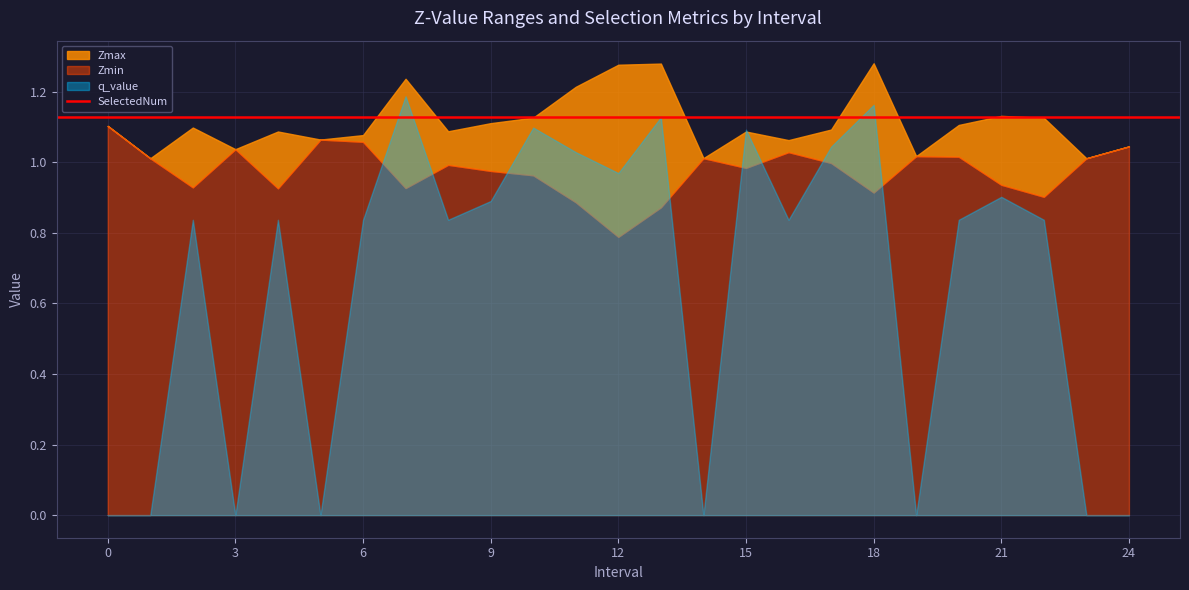

What is the value of the Zmin point at the 5th from the left?

0.9